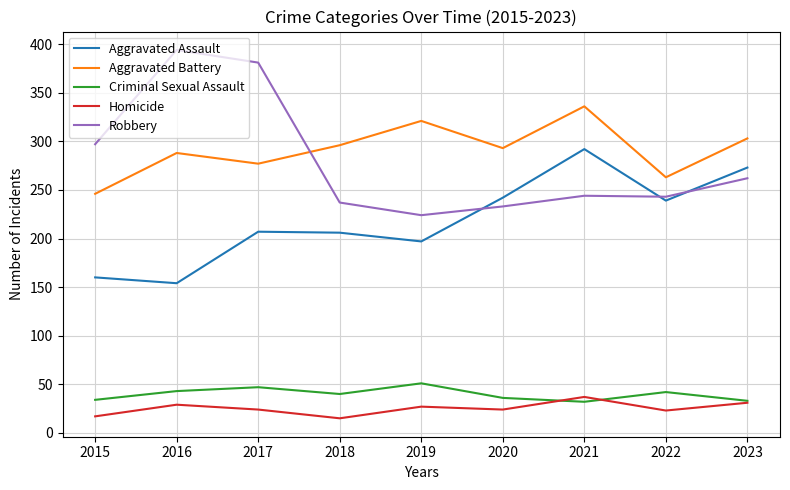

What are all the series names shown in the legend?

Aggravated Assault, Aggravated Battery, Criminal Sexual Assault, Homicide, Robbery